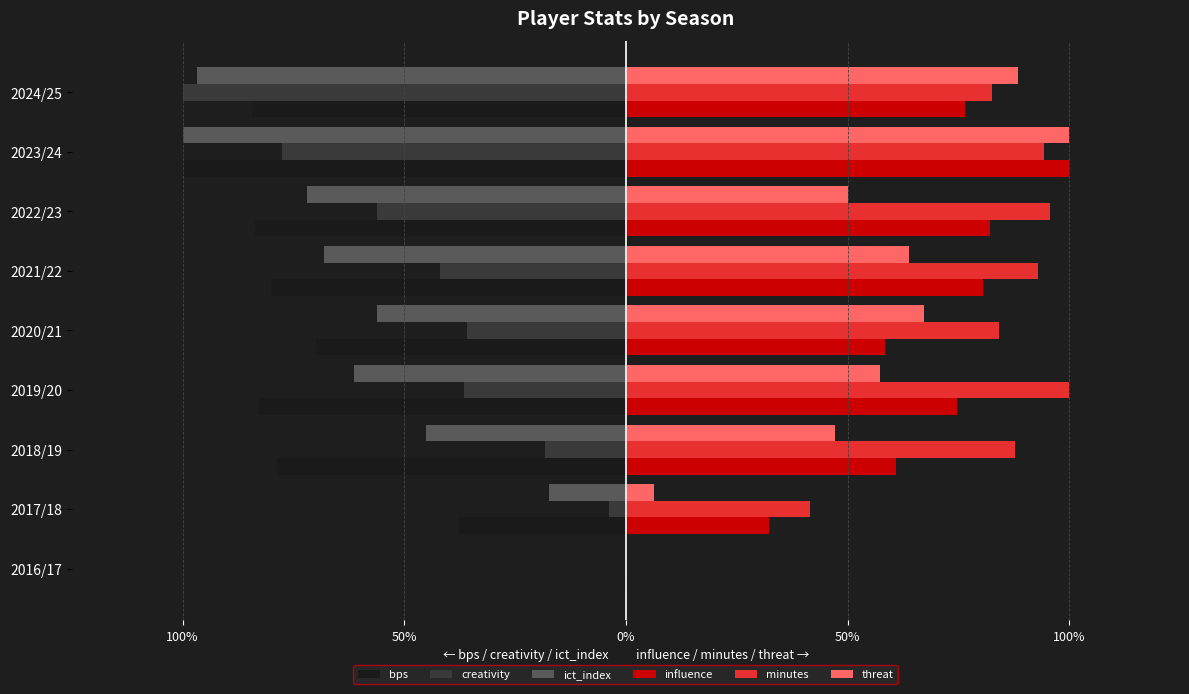

What are all the series names shown in the legend?

bps, creativity, ict_index, influence, minutes, threat